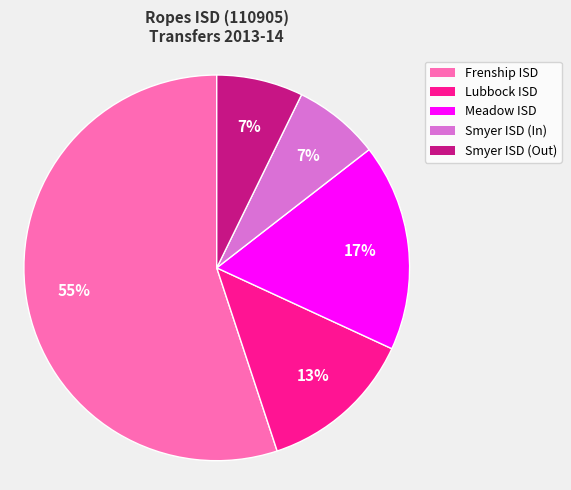

Is it true that Smyer ISD (In) is 15% of the pie?

False